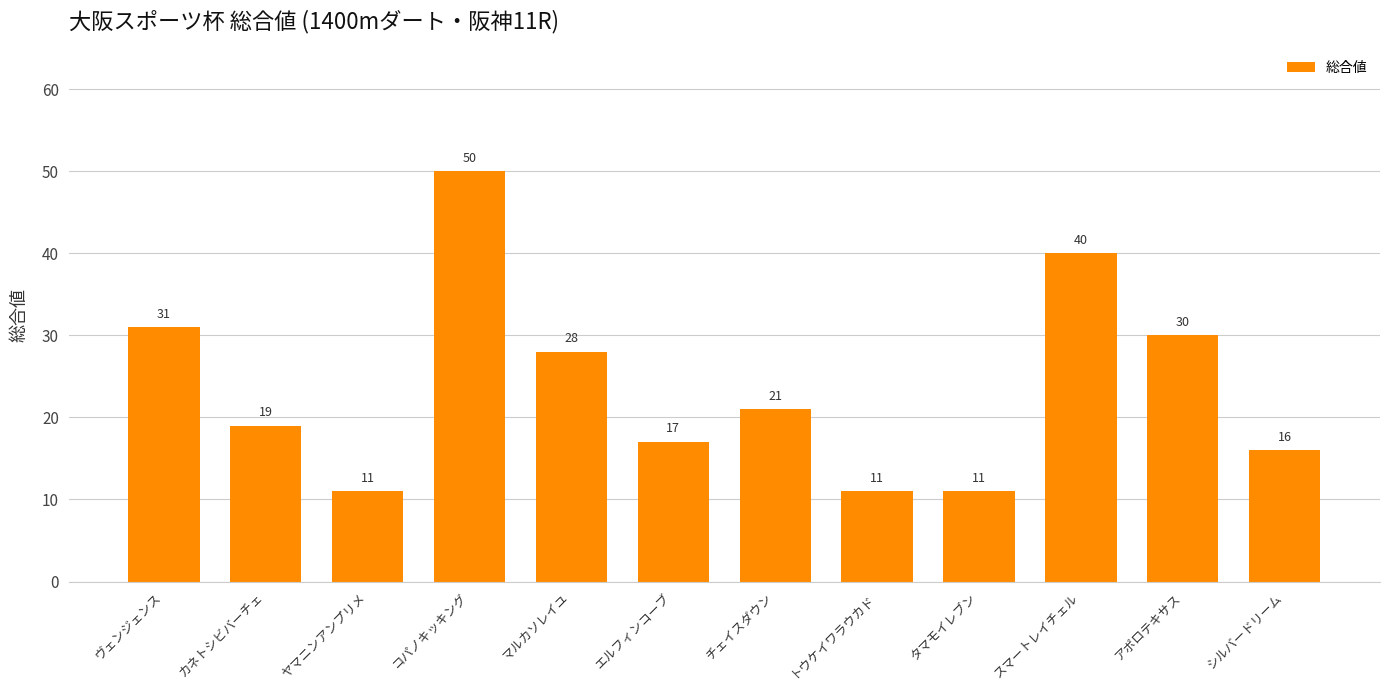

What is the value of the 6th bar from the left?

17